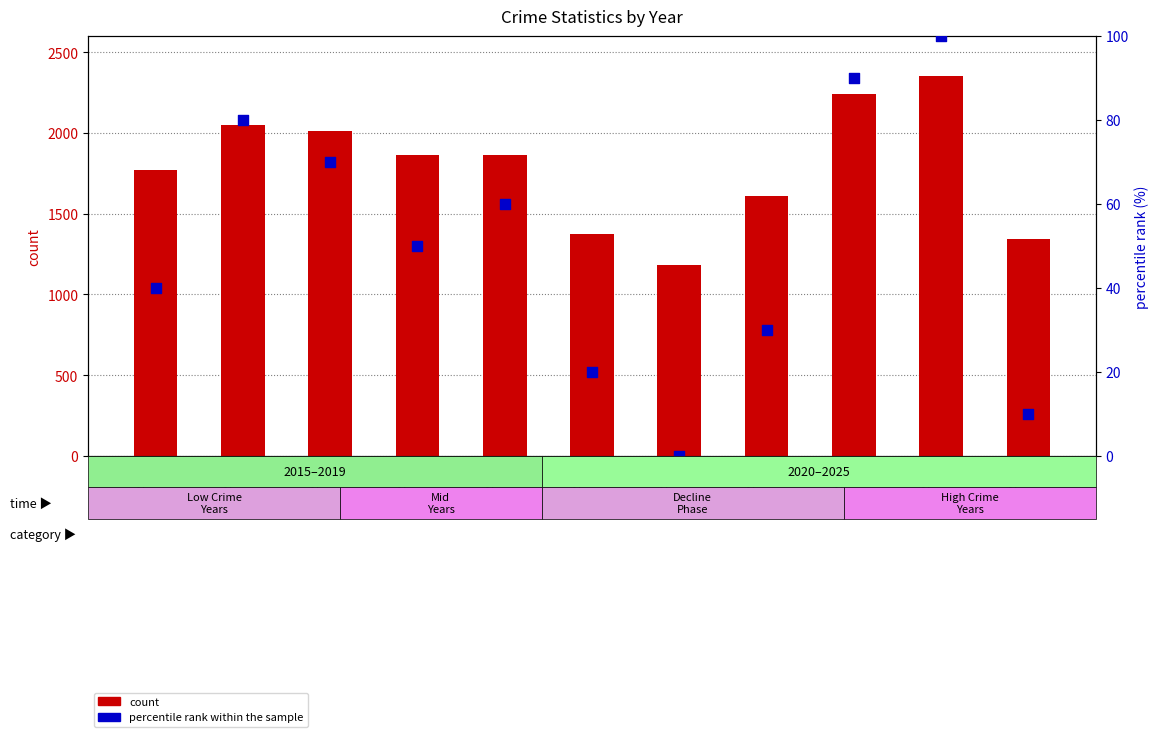

What is the total value across all series at 2015?

1808